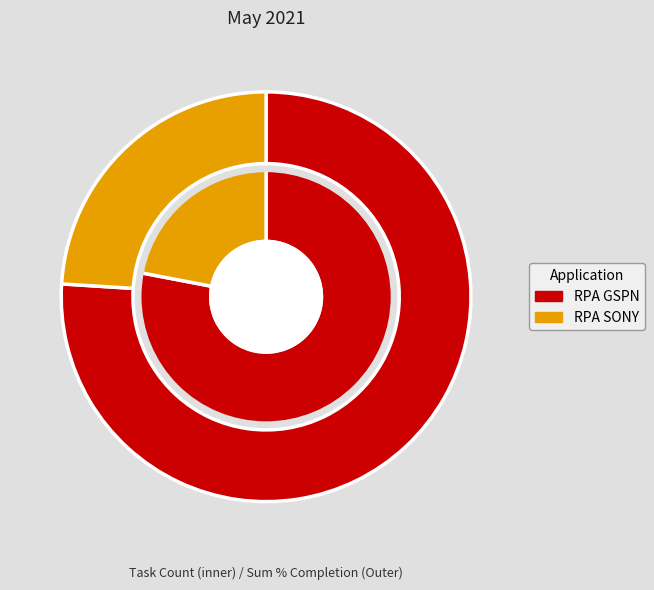

What percentage do RPA GSPN and RPA SONY together represent?

100.0%